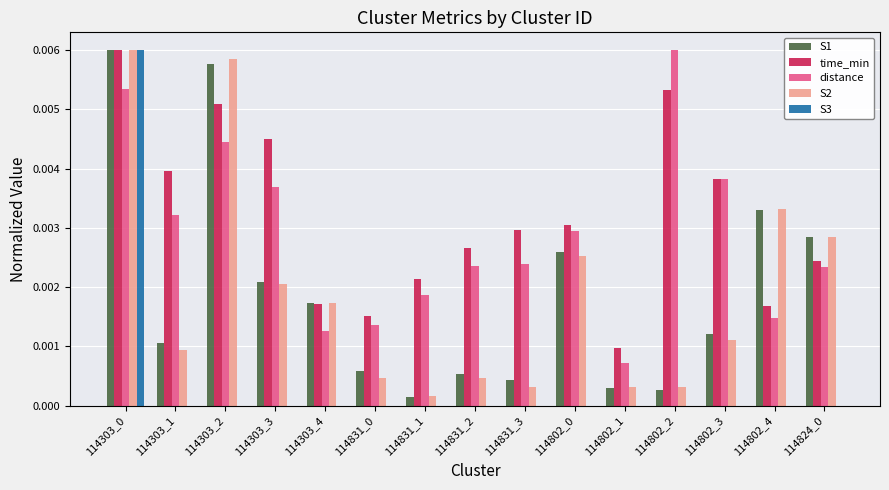

Which series has the largest total across all categories?

time_min